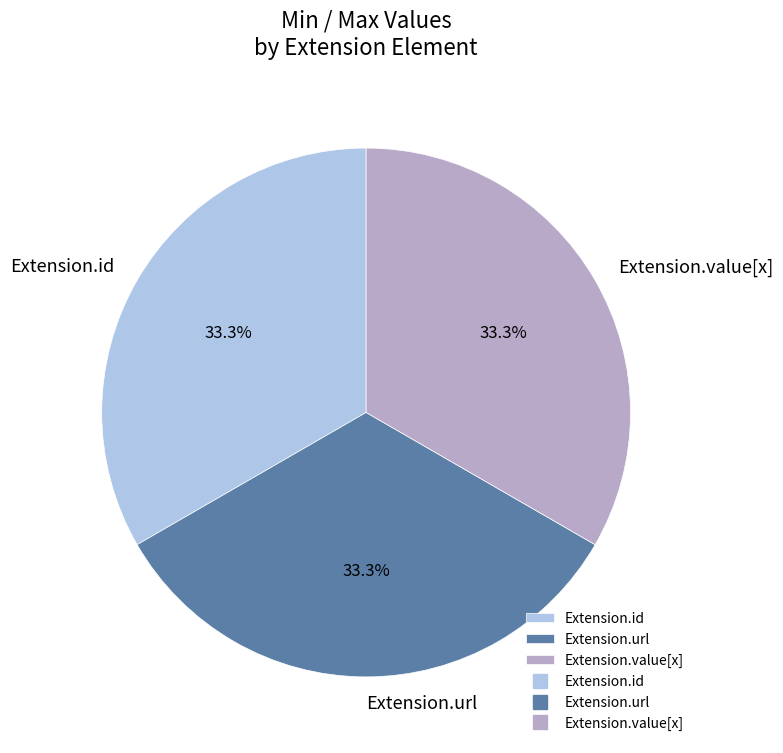

Does Extension.id represent more than half of the total?

No